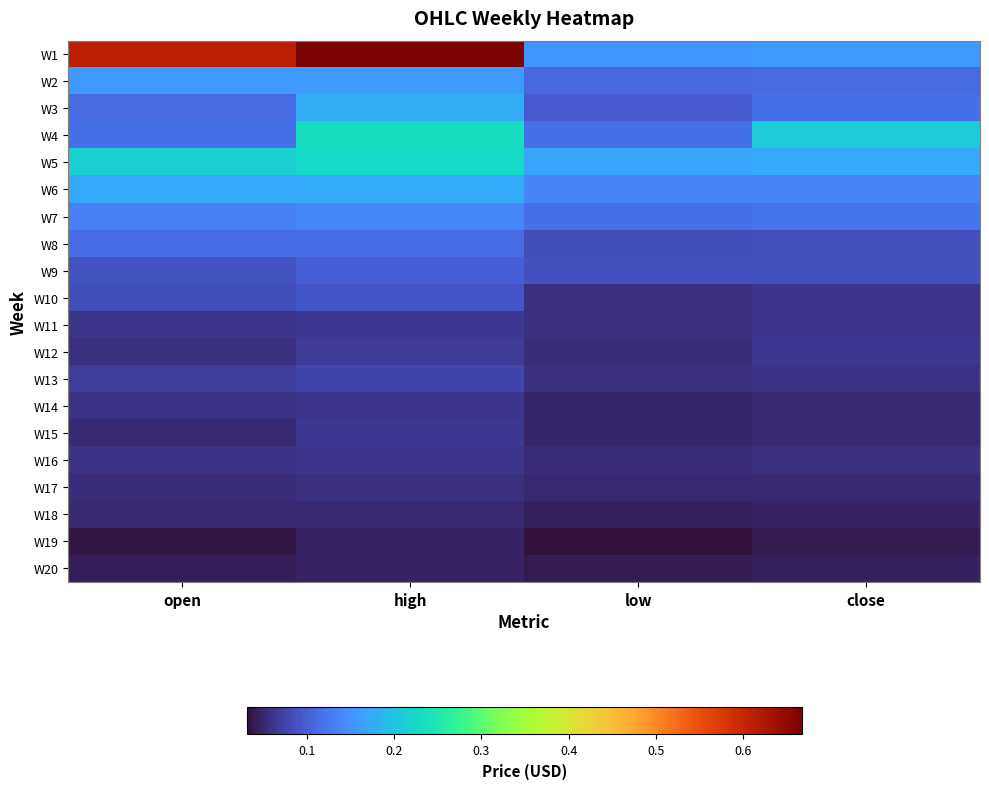

Reading left to right, what are all the values shown in this chart?

W1: open=0.6	high=0.7	low=0.2	close=0.2
W2: open=0.2	high=0.2	low=0.1	close=0.1
W3: open=0.1	high=0.2	low=0.1	close=0.1
W4: open=0.1	high=0.2	low=0.1	close=0.2
W5: open=0.2	high=0.2	low=0.2	close=0.2
W6: open=0.2	high=0.2	low=0.1	close=0.1
W7: open=0.1	high=0.1	low=0.1	close=0.1
W8: open=0.1	high=0.1	low=0.1	close=0.1
W9: open=0.1	high=0.1	low=0.1	close=0.1
W10: open=0.1	high=0.1	low=0.1	close=0.1
W11: open=0.1	high=0.1	low=0.1	close=0.1
W12: open=0.1	high=0.1	low=0.1	close=0.1
W13: open=0.1	high=0.1	low=0.1	close=0.1
W14: open=0.1	high=0.1	low=0.1	close=0.1
W15: open=0.1	high=0.1	low=0.1	close=0.1
W16: open=0.1	high=0.1	low=0.1	close=0.1
W17: open=0.1	high=0.1	low=0.1	close=0.1
W18: open=0.1	high=0.1	low=0.0	close=0.0
W19: open=0.0	high=0.0	low=0.0	close=0.0
W20: open=0.0	high=0.0	low=0.0	close=0.0